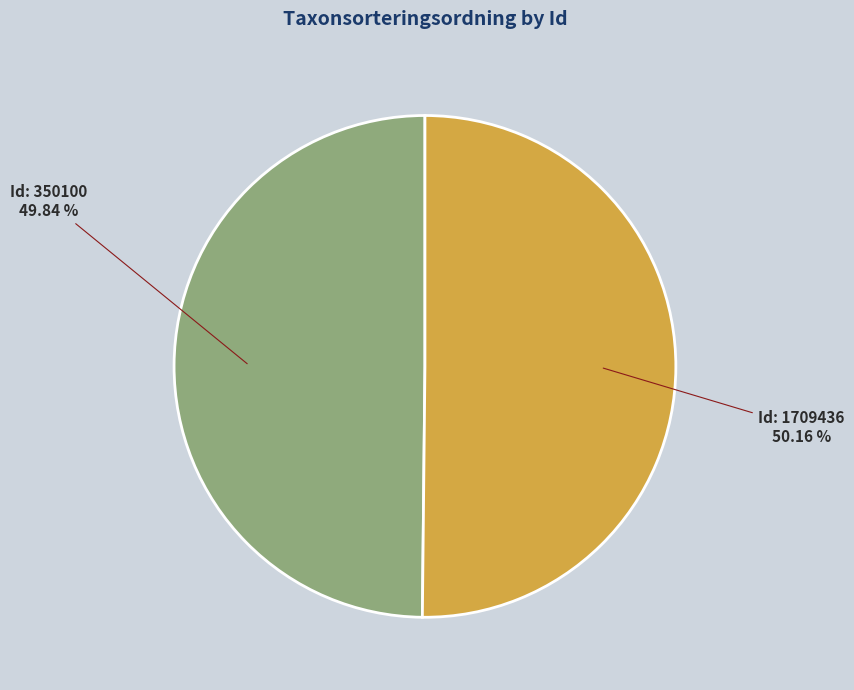

Is there a majority slice in this chart?

Yes